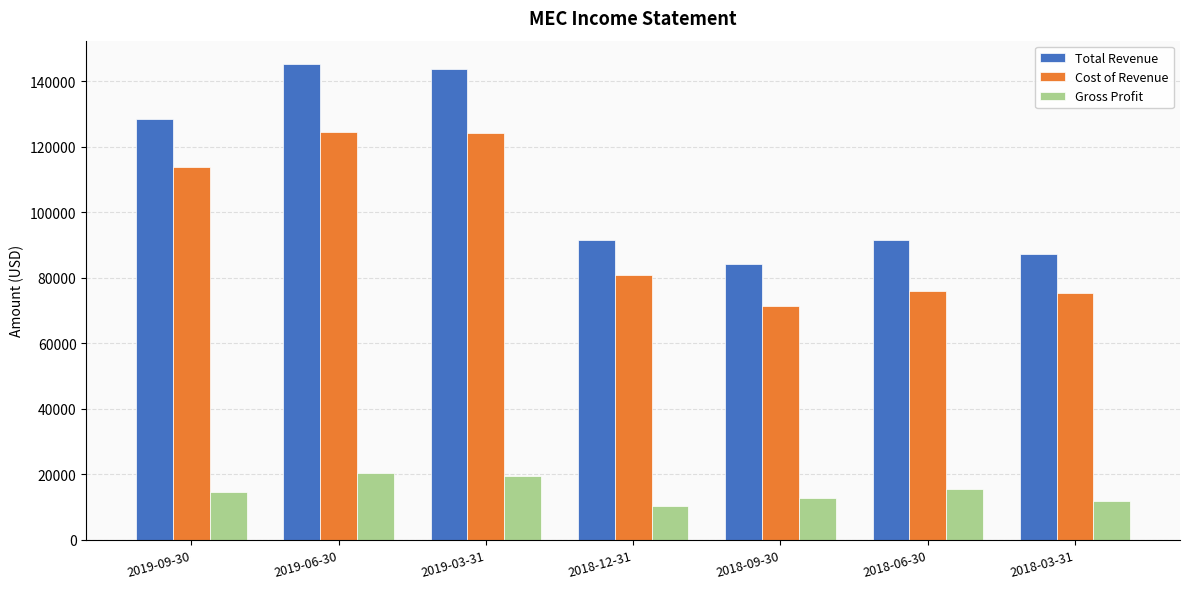

How many bars are there in total?

21